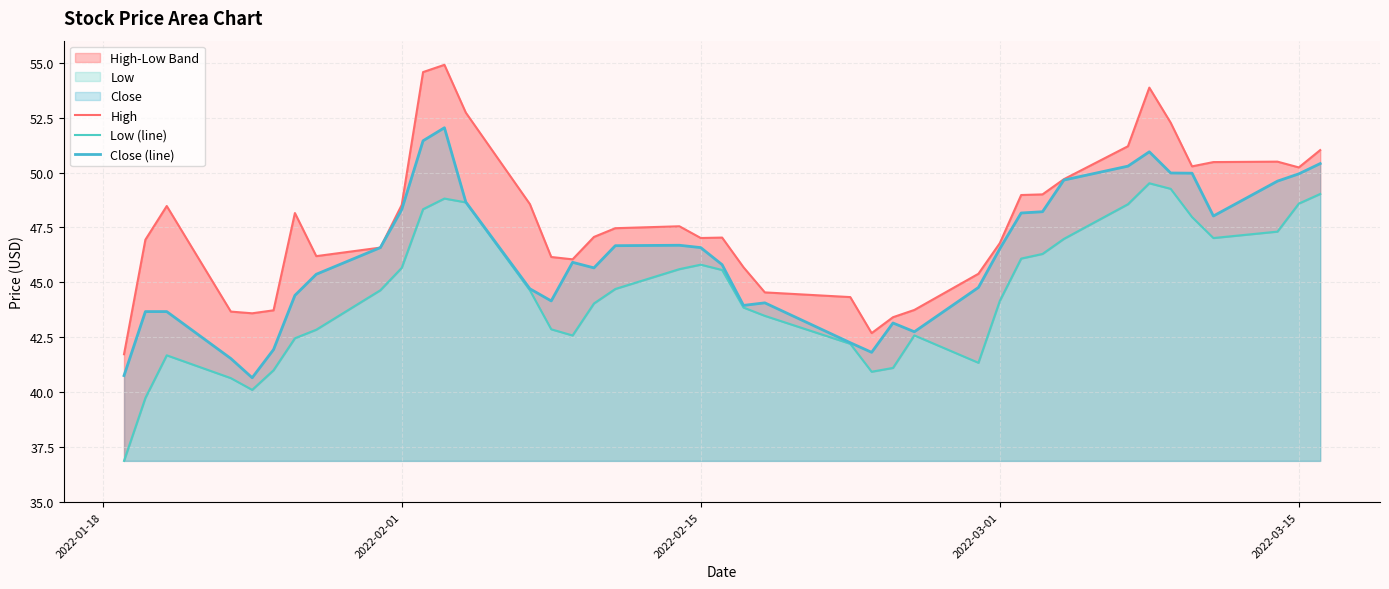

The Close (line) series shows 46.5 at 2022-03-01. True or false?

True